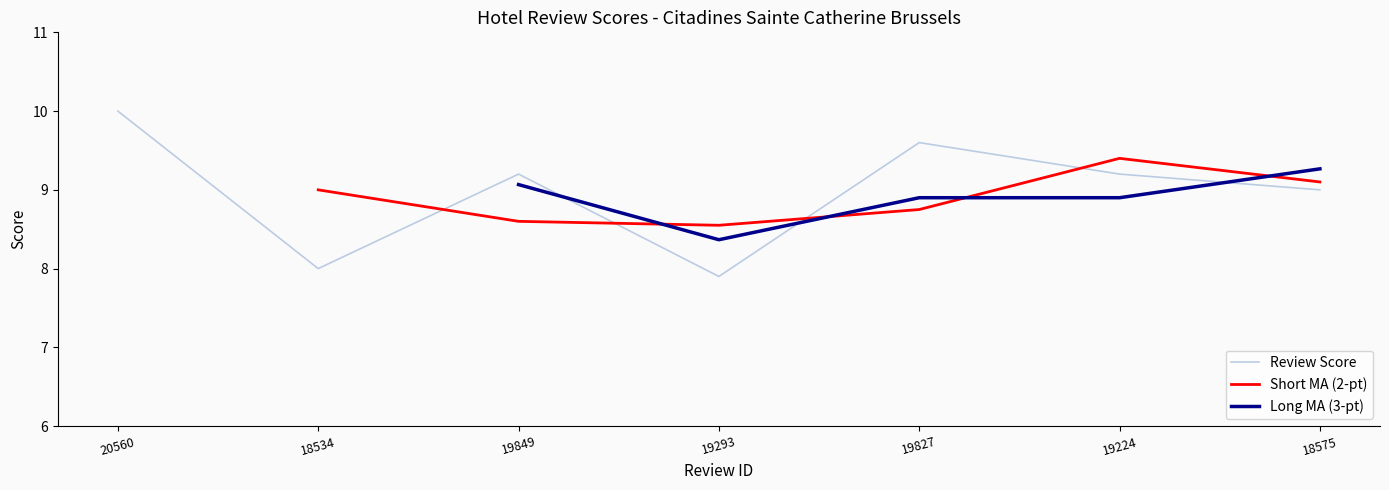

Reading left to right, list all the values displayed in this chart.

10.0	8.0	9.2	7.9	9.6	9.2	9.0